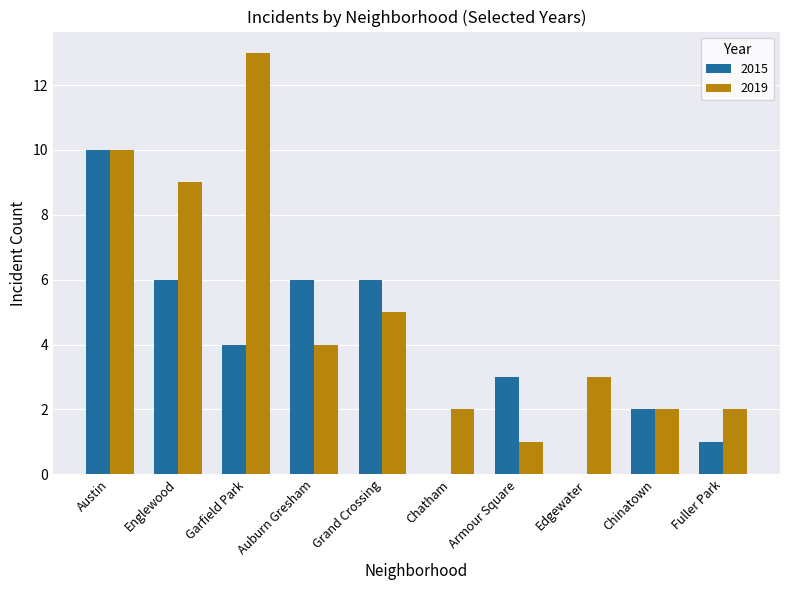

What is the maximum value for 2019?

13